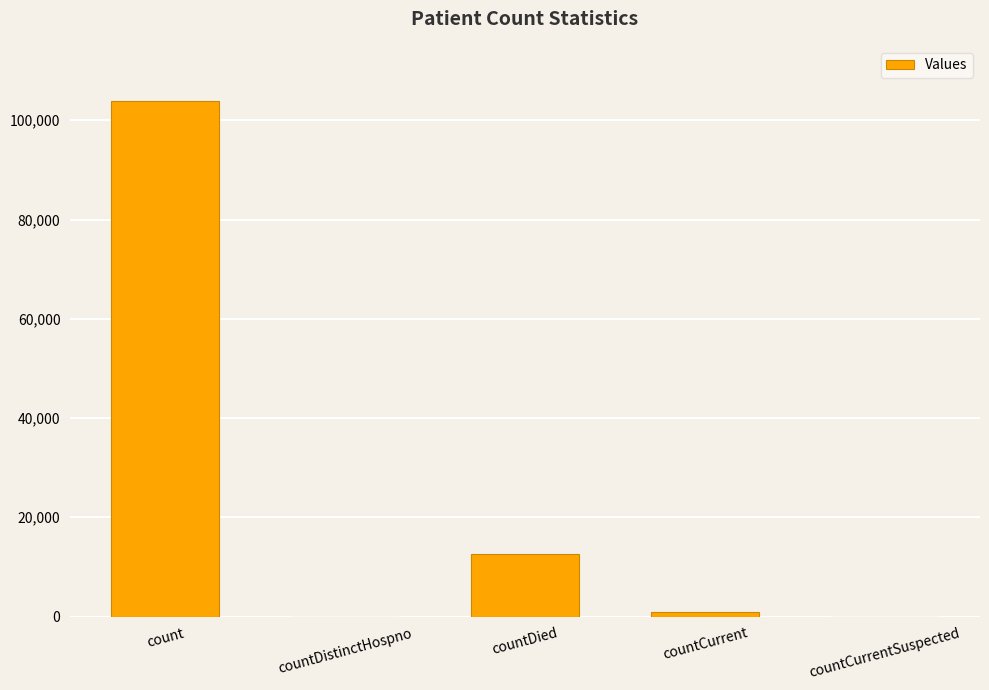

What is the sum of the values at countCurrentSuspected and countCurrent?

967